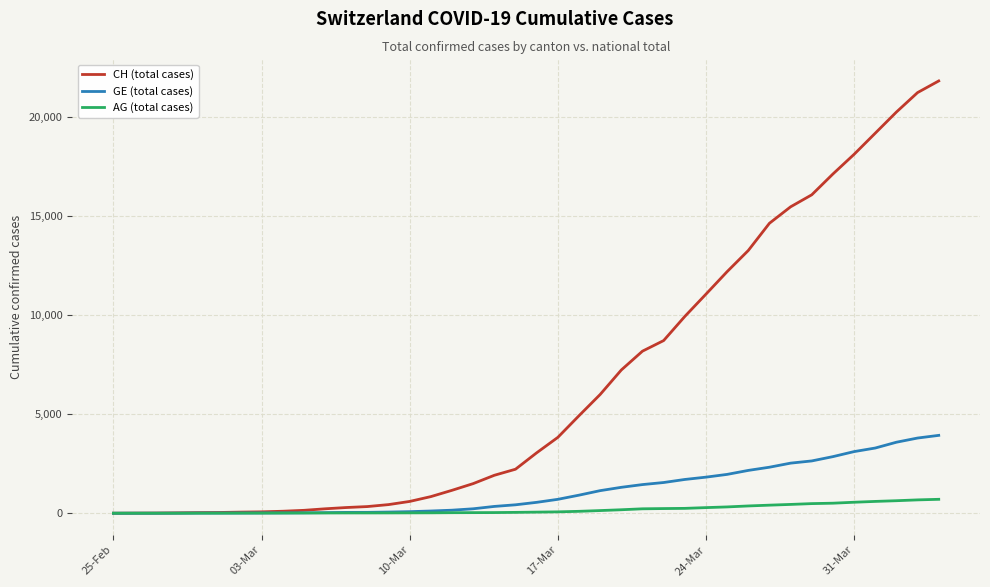

Which series has the largest total across all categories?

CH (total cases)